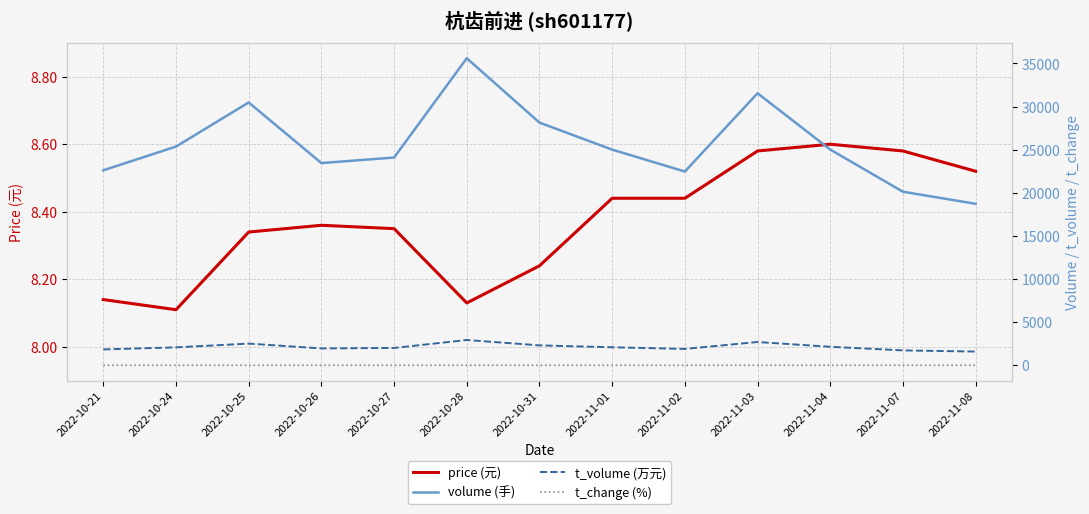

At which category does volume (手) reach its first local valley?

2022-10-26